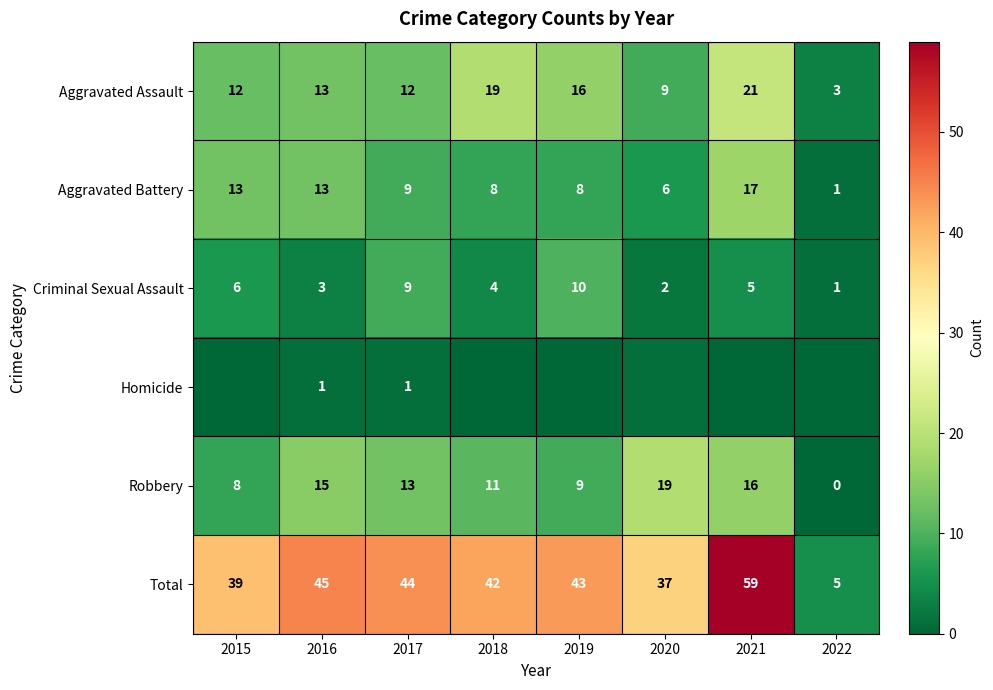

Is it true that Criminal Sexual Assault equals 1 at 2022?

True